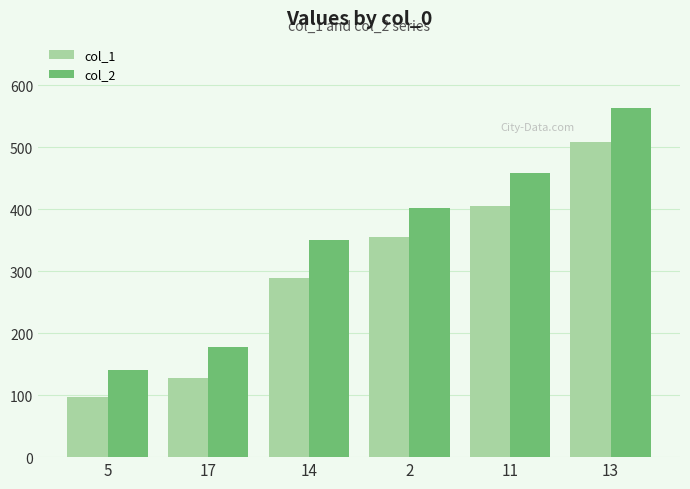

At which label does col_1 reach its peak?

13